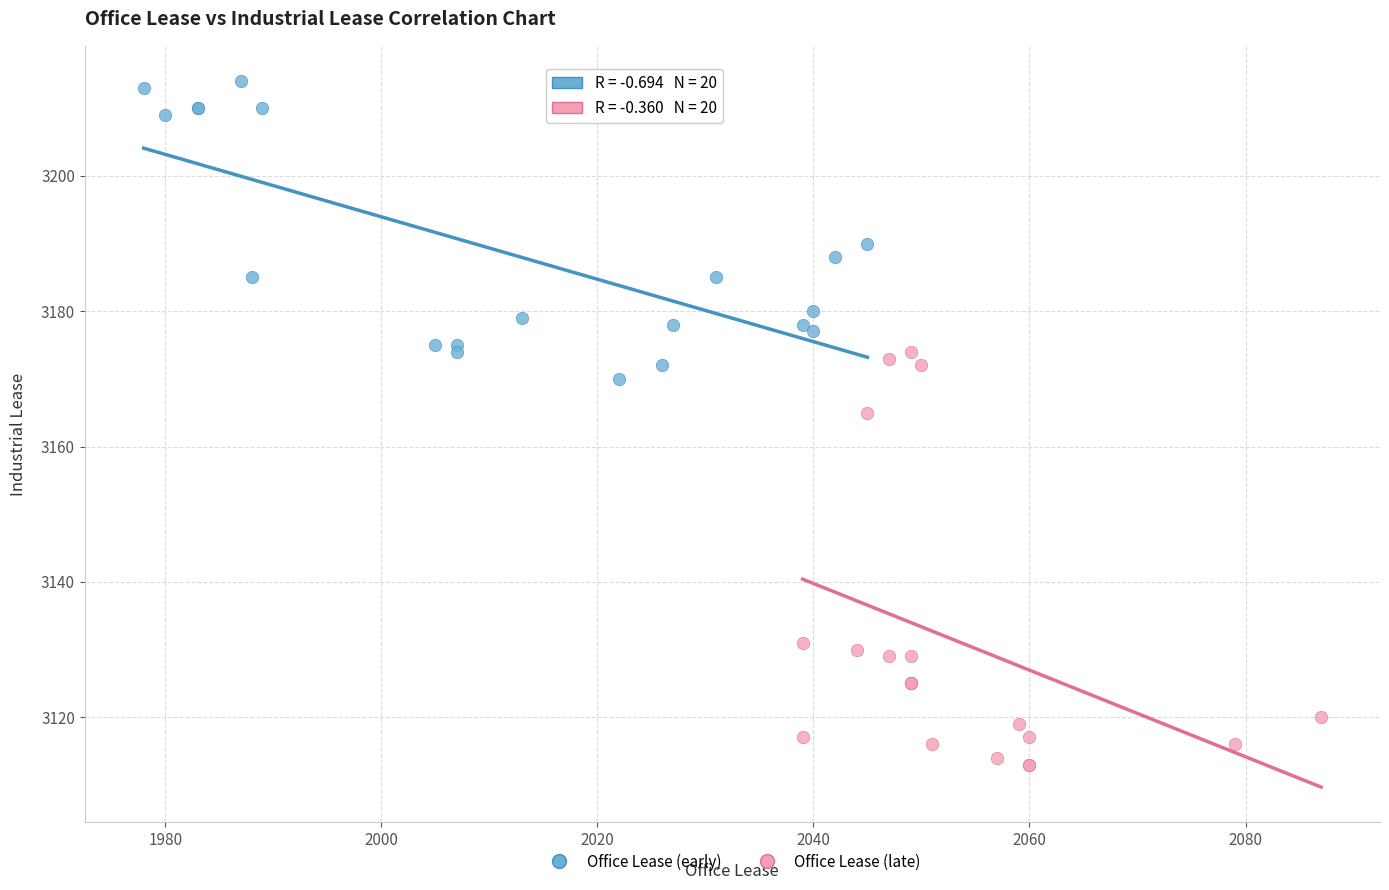

Which series has the largest Y range (max minus min)?

Office Lease (late)